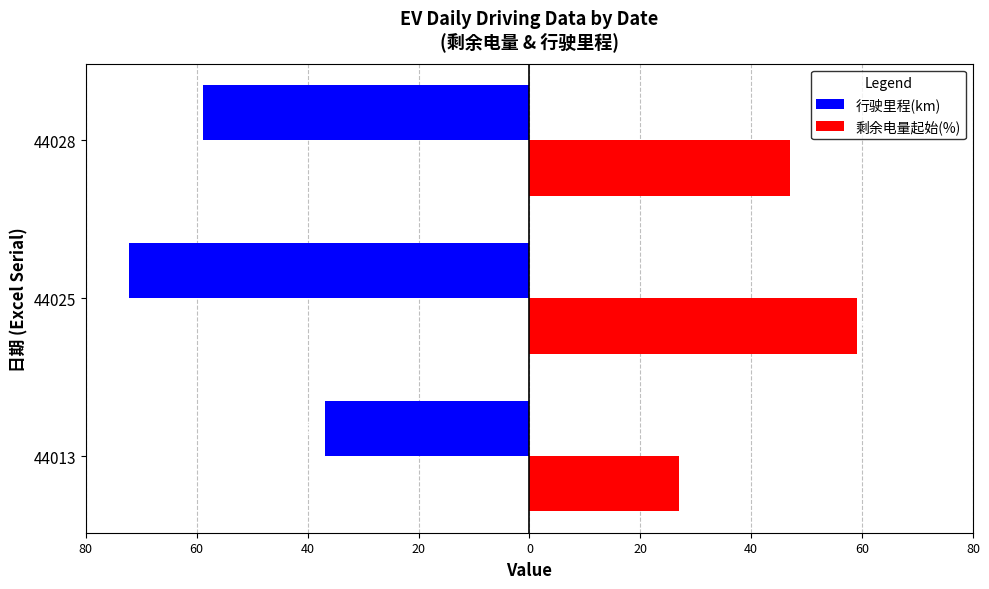

What is the value of the 剩余电量起始(%) bar at the 1st from the left?

27.0